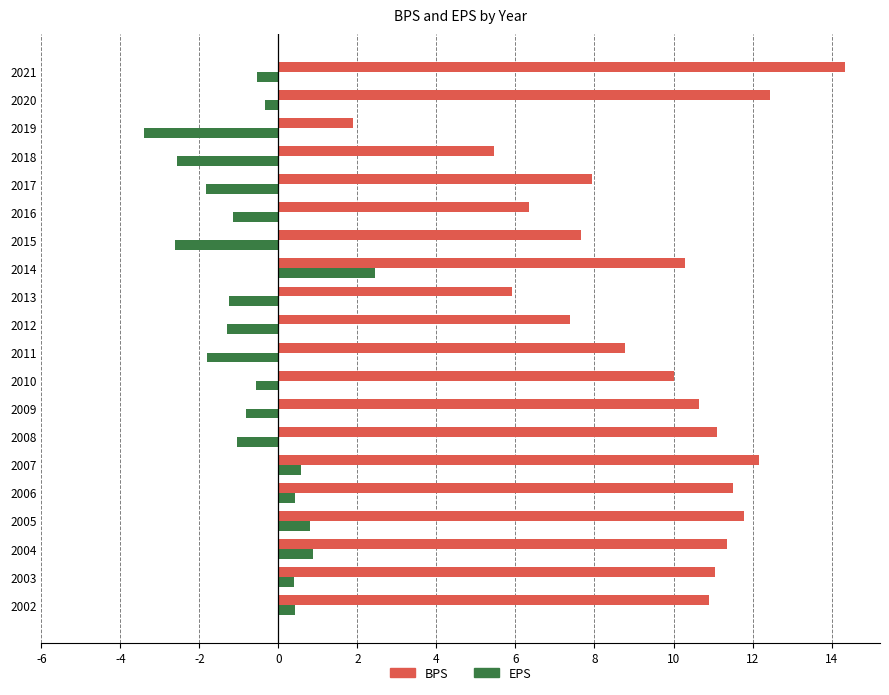

What is the approximate value of EPS at 2014?

2.5